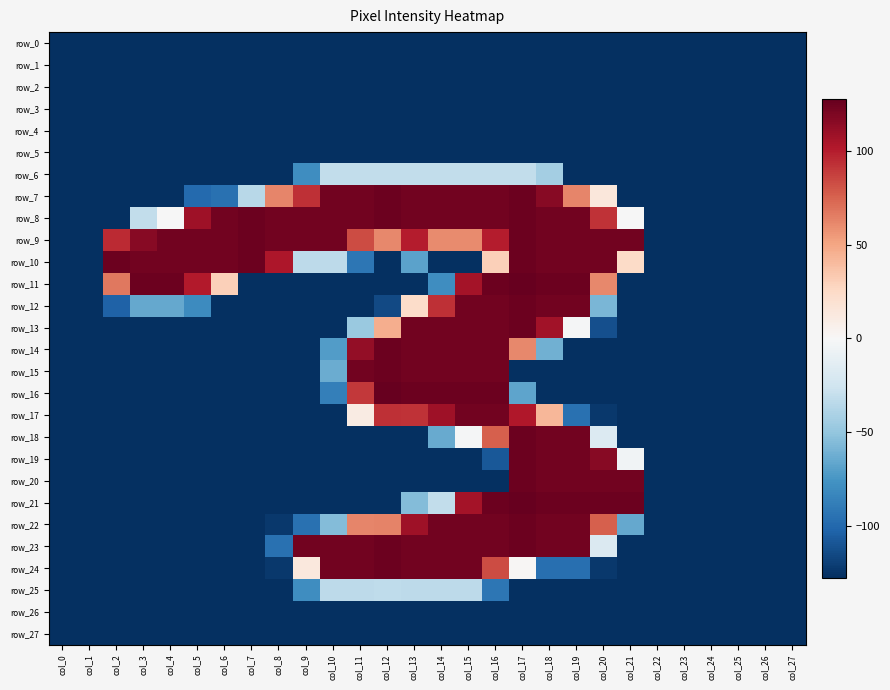

Which series has the largest total across all categories?

row_9